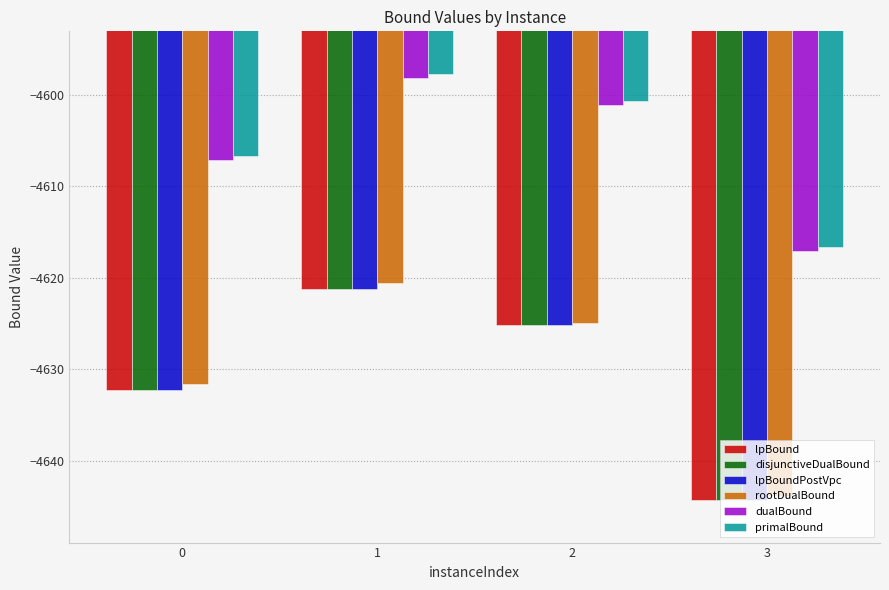

The value of dualBound at 3 is -4617.1. True or false?

True